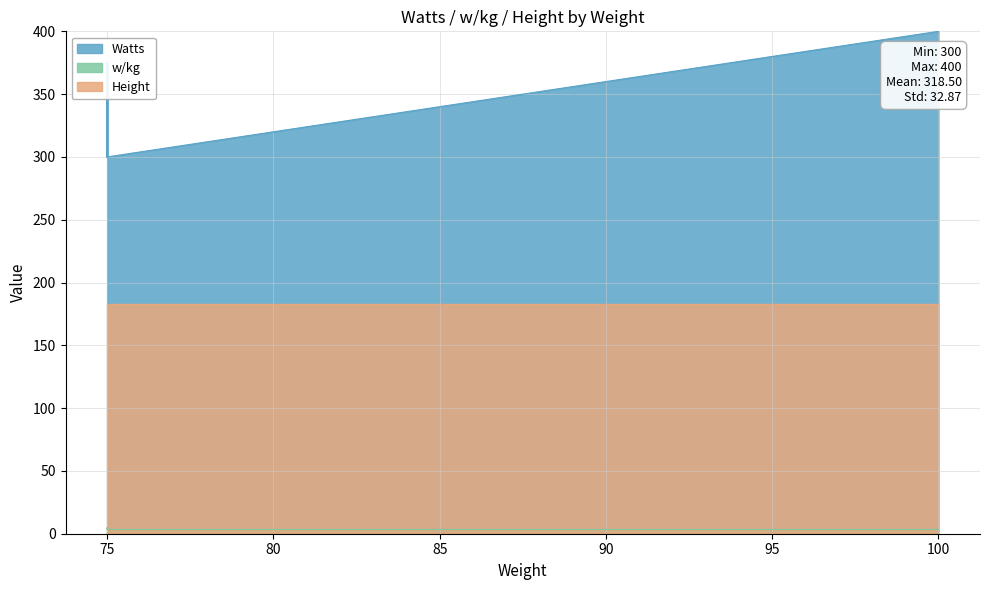

Rank the series by their average value, from lowest to highest.

w/kg, Height, Watts